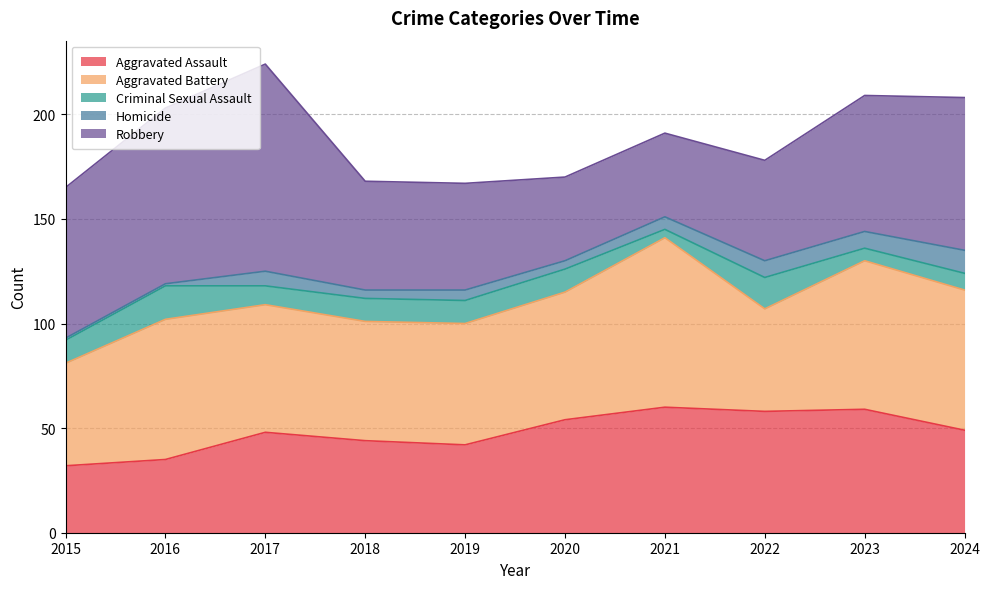

Rank the series by their maximum value, from highest to lowest.

Robbery, Aggravated Battery, Aggravated Assault, Criminal Sexual Assault, Homicide